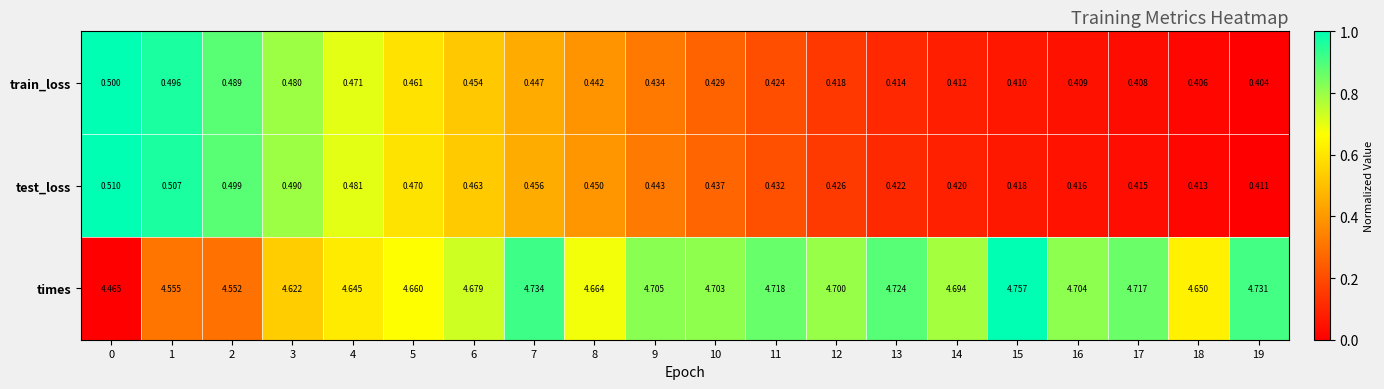

Count the number of categories in the chart.

20